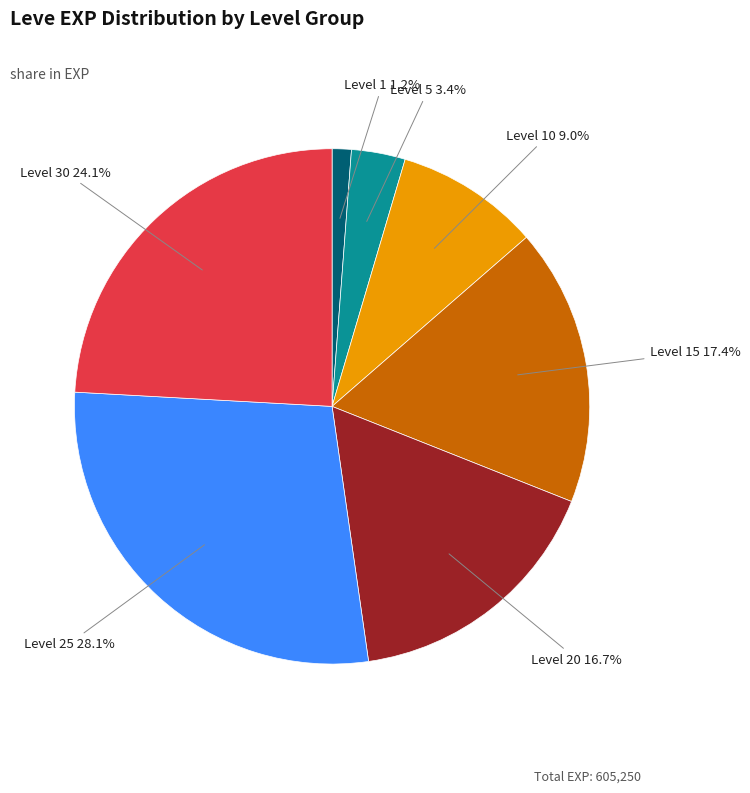

How many segments does this pie chart have?

7